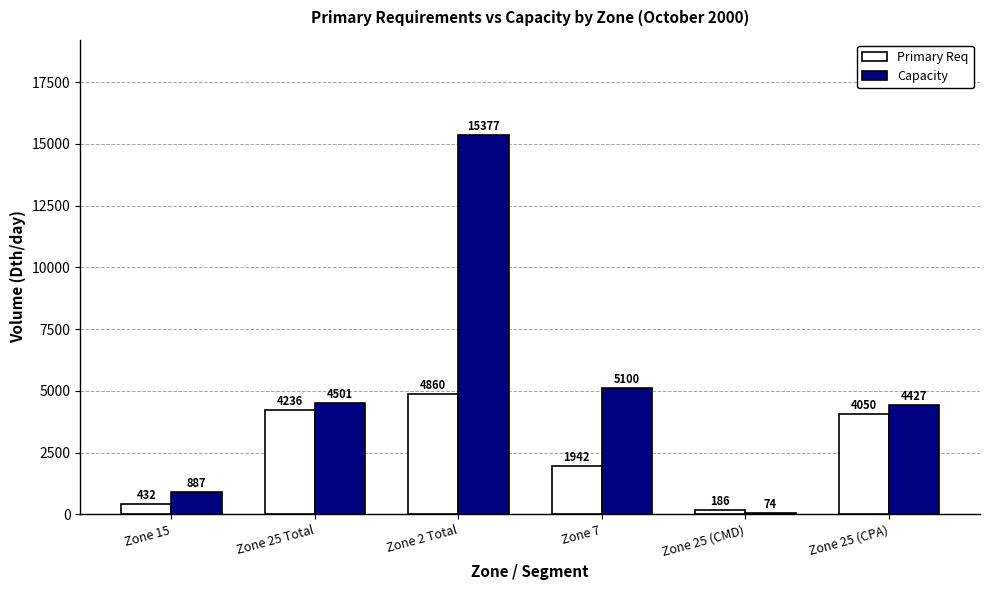

How many bars are there in each group?

2